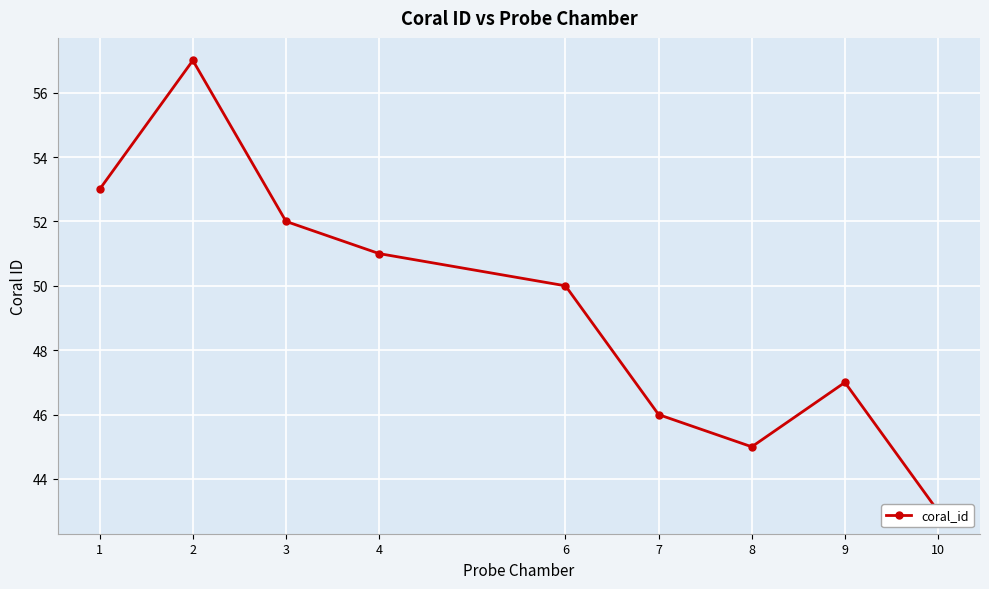

What is the change in value from 8 to 10?

-2